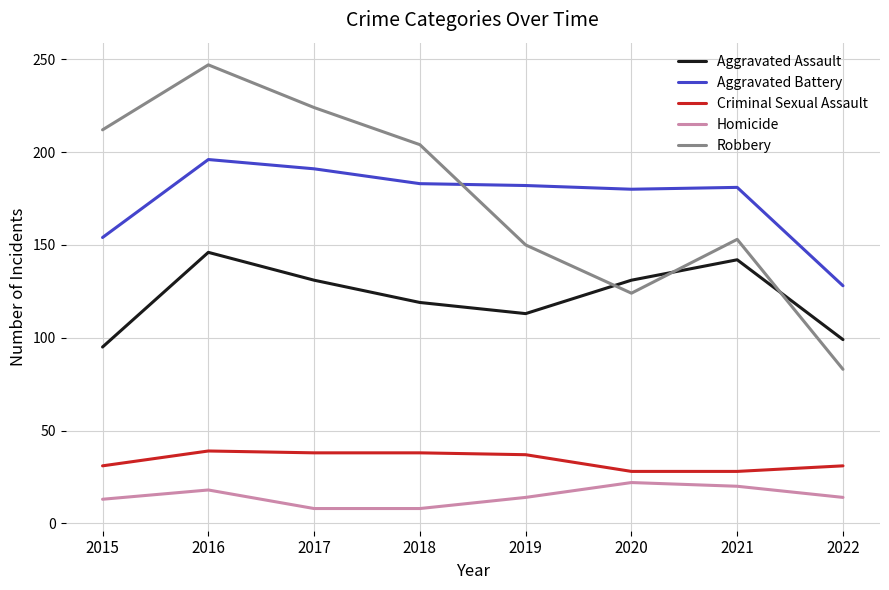

How many categories are shown in the chart?

8